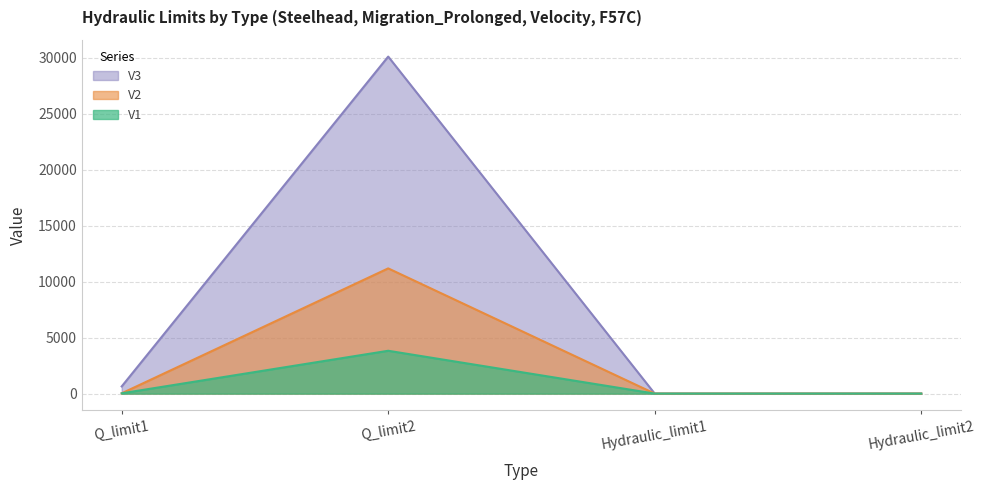

Is it true that V1 equals 6783.3 at Q_limit2?

False